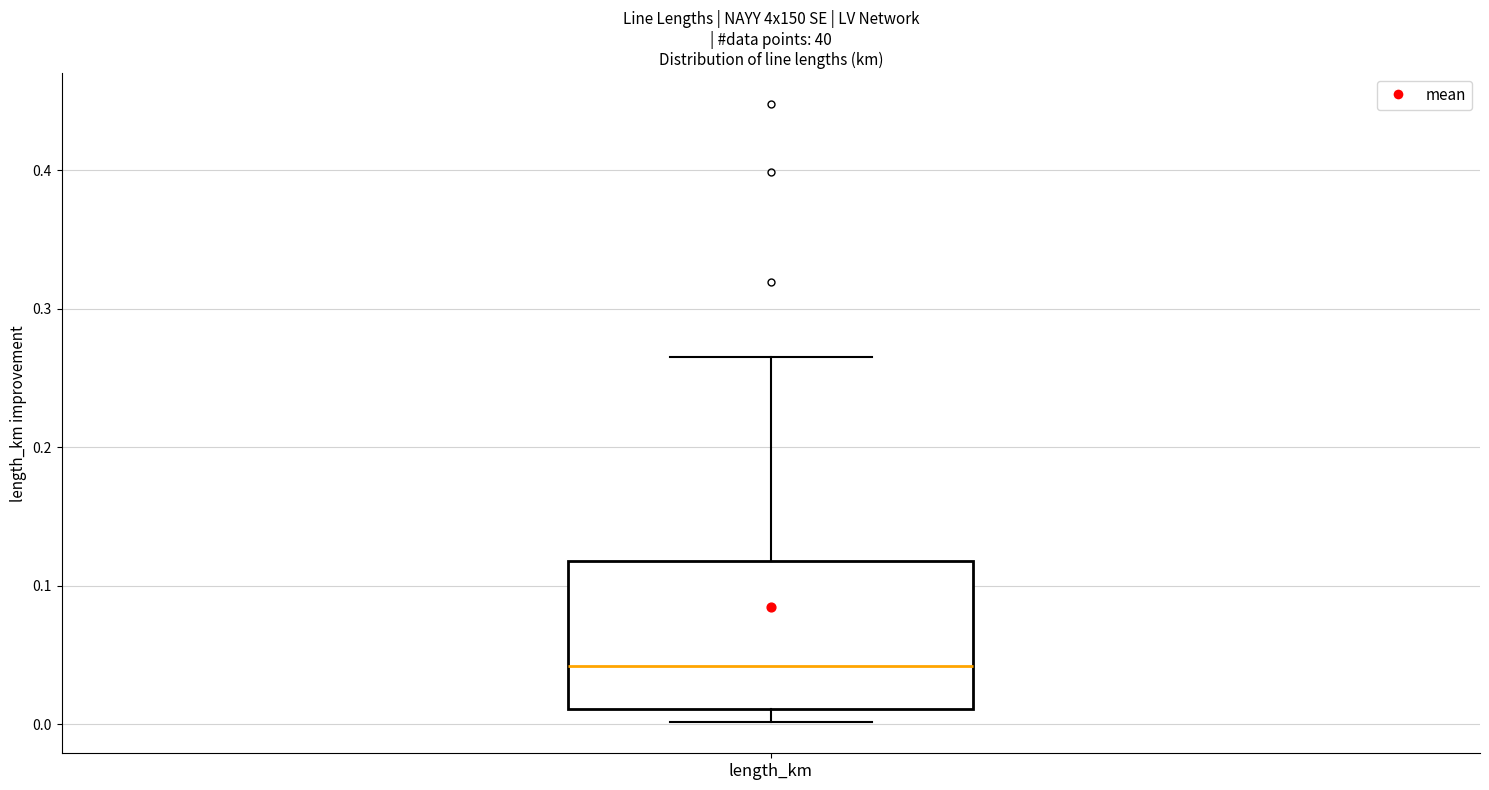

Transcribe this box plot: give where the median line is, the range the box spans, and where the two whiskers end, as read against the y-axis. The values are not printed on the chart, so give them approximately, as read against the axis.

median 0.04, box 0.01 to 0.12, whiskers 0.00 to 0.27